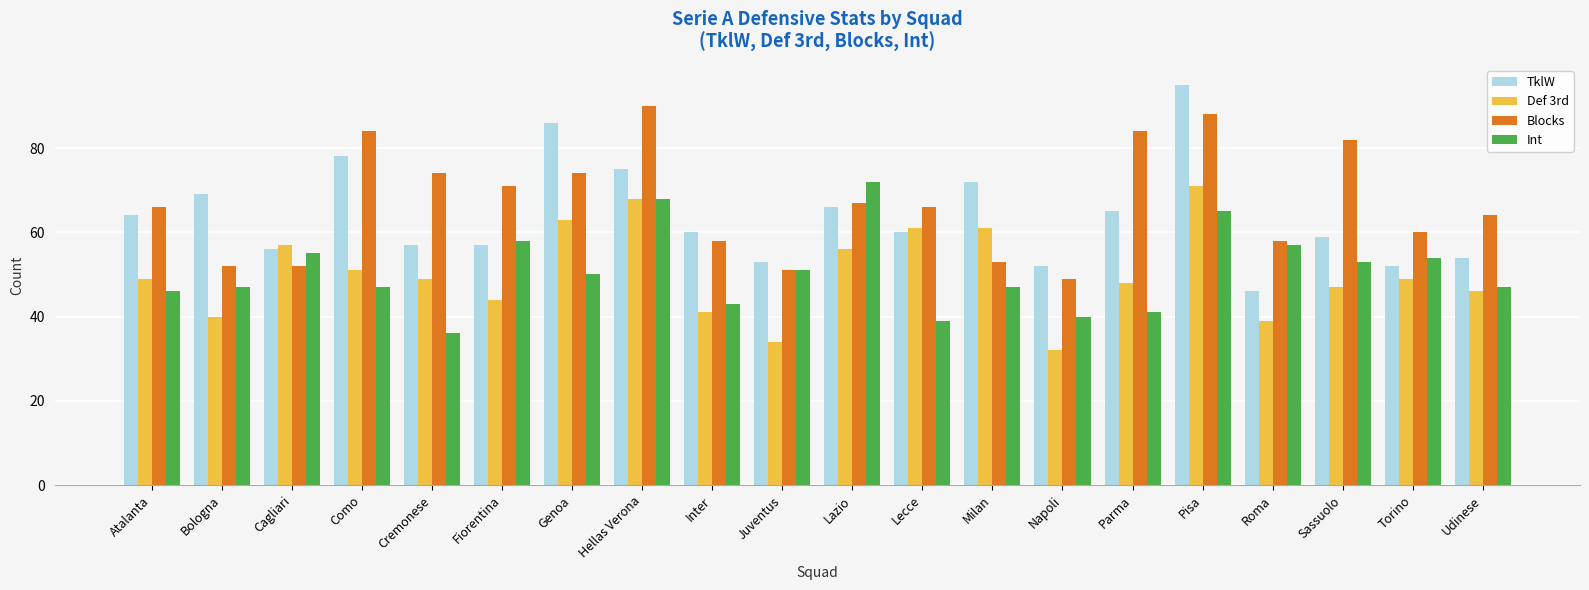

What is the difference between the maximum and minimum values in the TklW series?

49